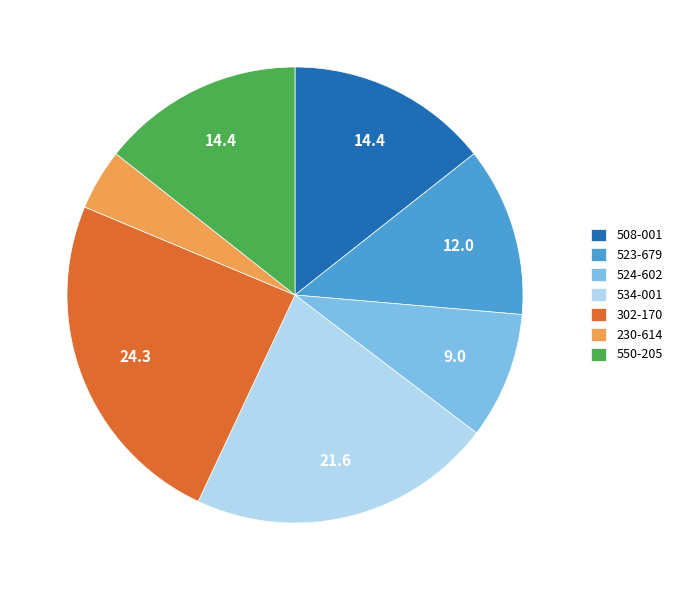

Is the sum of 550-205 and 230-614 greater than half?

No